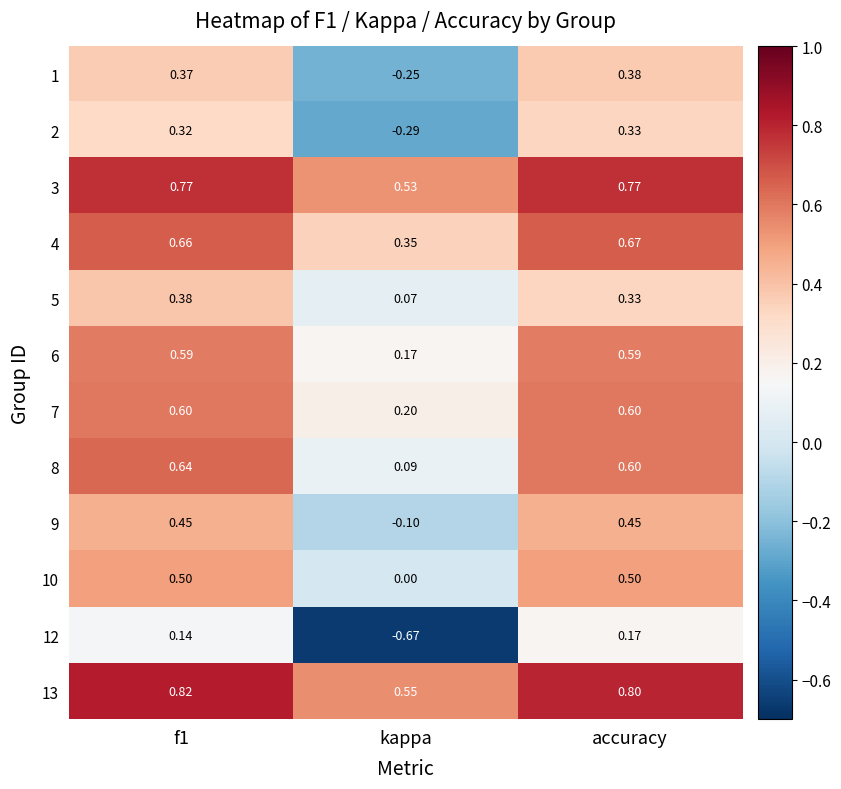

Which category has the lowest value in the 12 series?

kappa